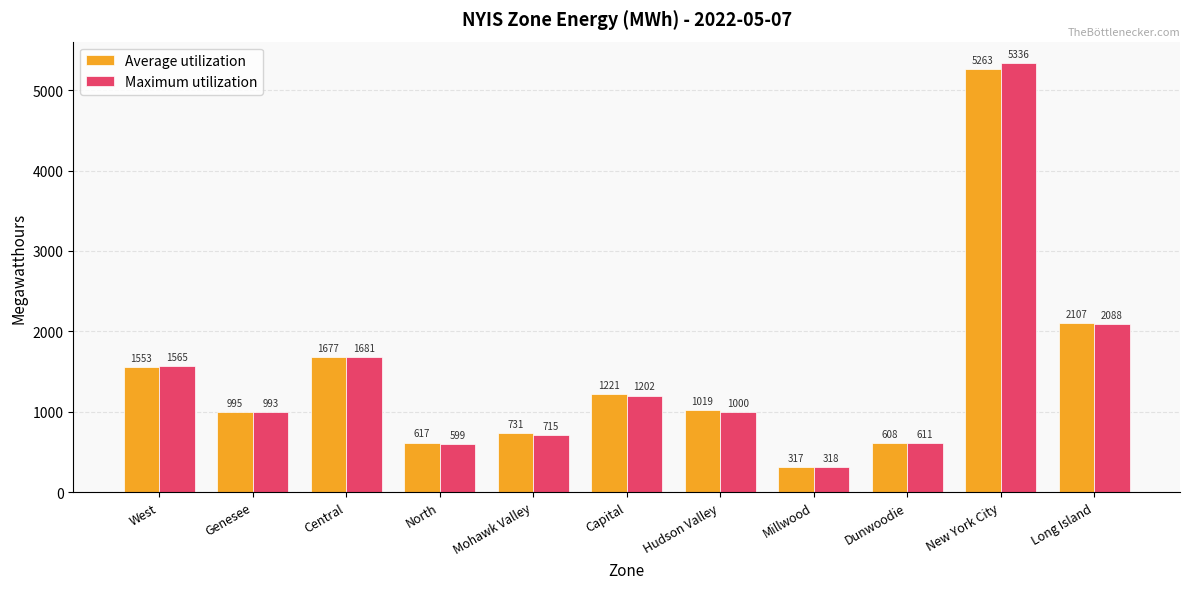

Where is Average utilization nearest to the value 2790?

Long Island